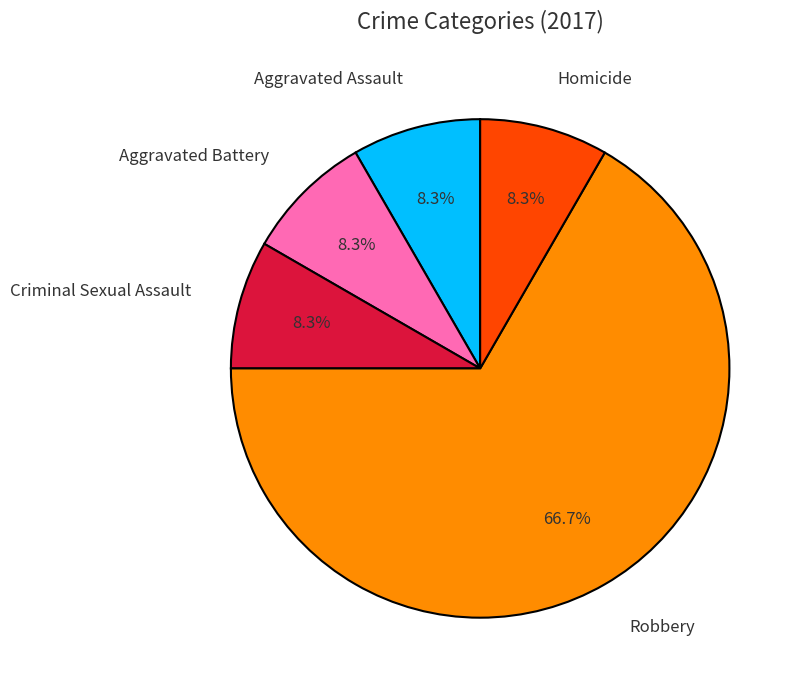

What is the ratio of the value at Criminal Sexual Assault to the value at Aggravated Battery?

1.0